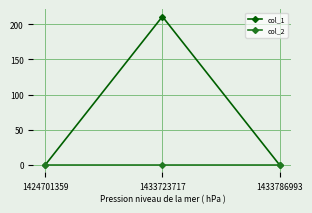

Which series has the widest spread of values?

col_1